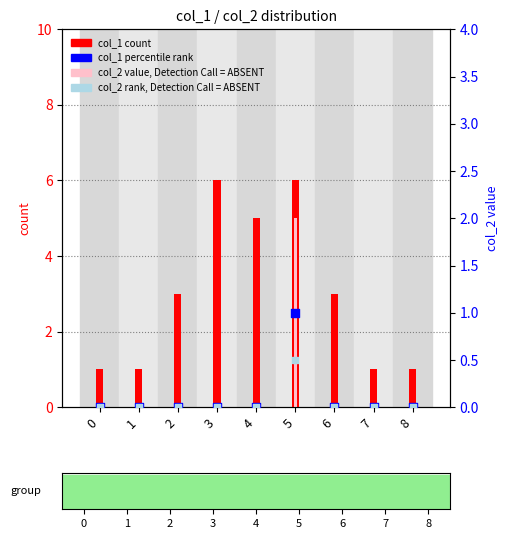

What is the total value across all series at 2?

3.0